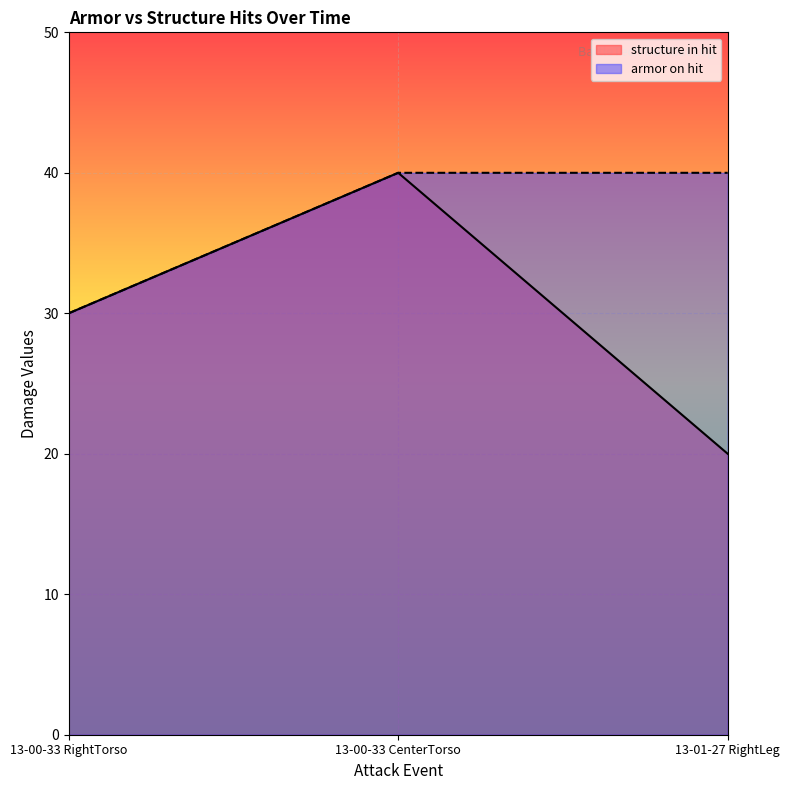

Reading left to right, extract all data points from this chart.

structure in hit: 13-00-33 RightTorso=30	13-00-33 CenterTorso=40	13-01-27 RightLeg=20
armor on hit: 13-00-33 RightTorso=30	13-00-33 CenterTorso=40	13-01-27 RightLeg=40